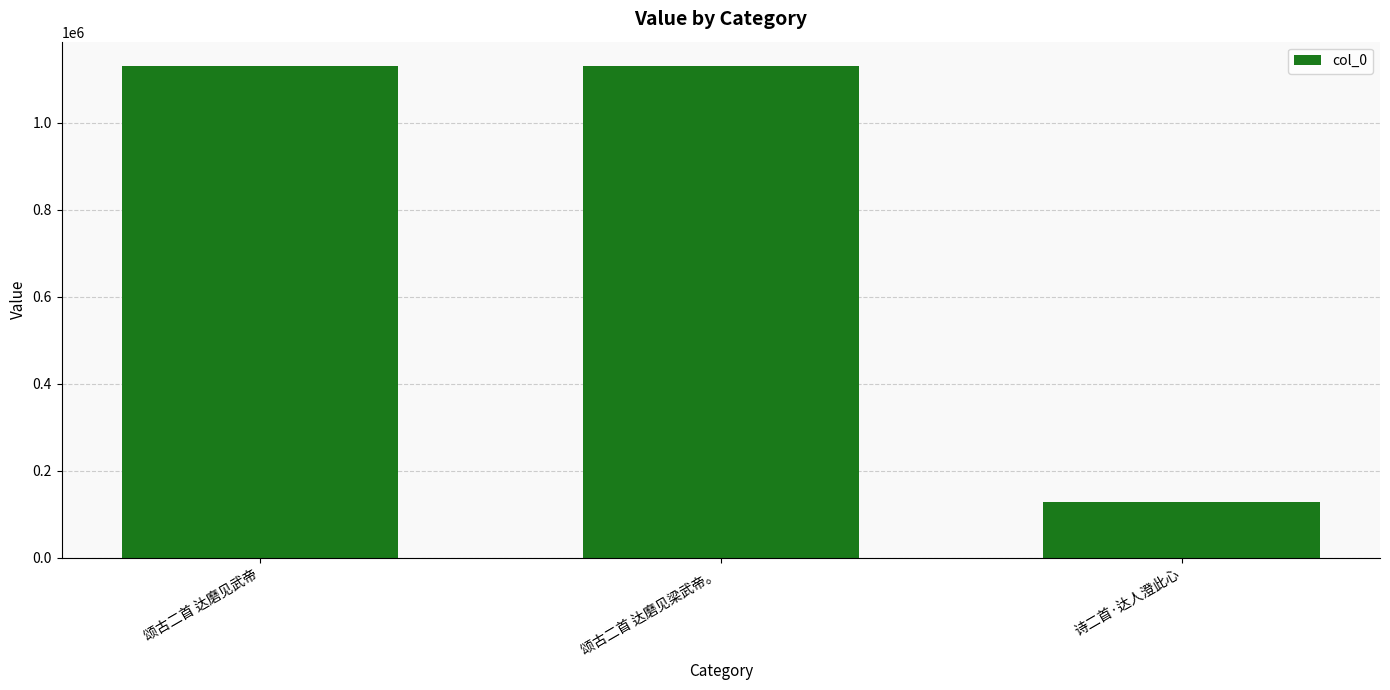

At which label is the value closest to 629267?

颂古二首 达磨见梁武帝。